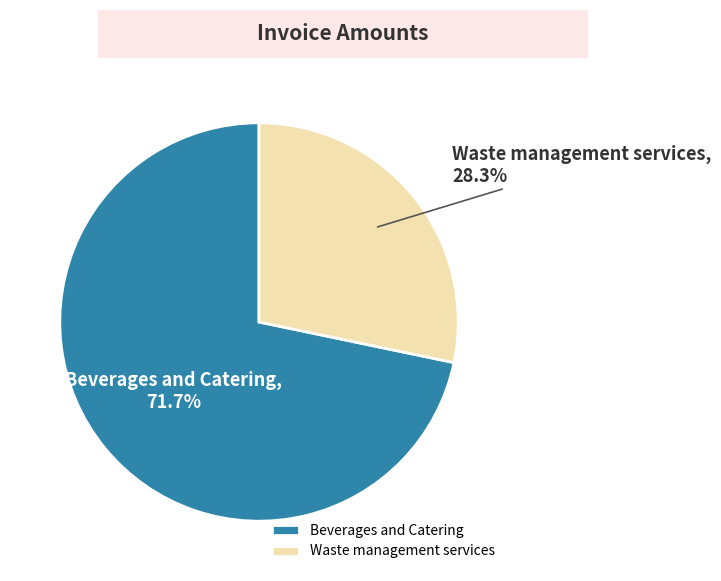

Count the number of slices in the pie.

2